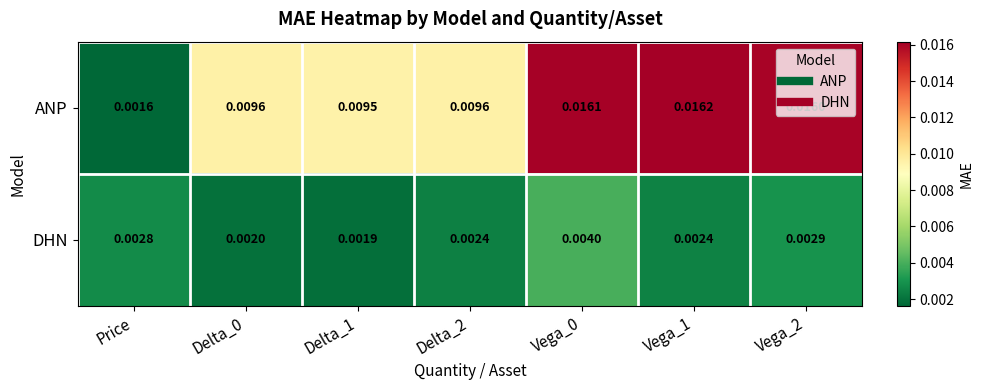

Rank the series by their maximum value, from highest to lowest.

ANP, DHN